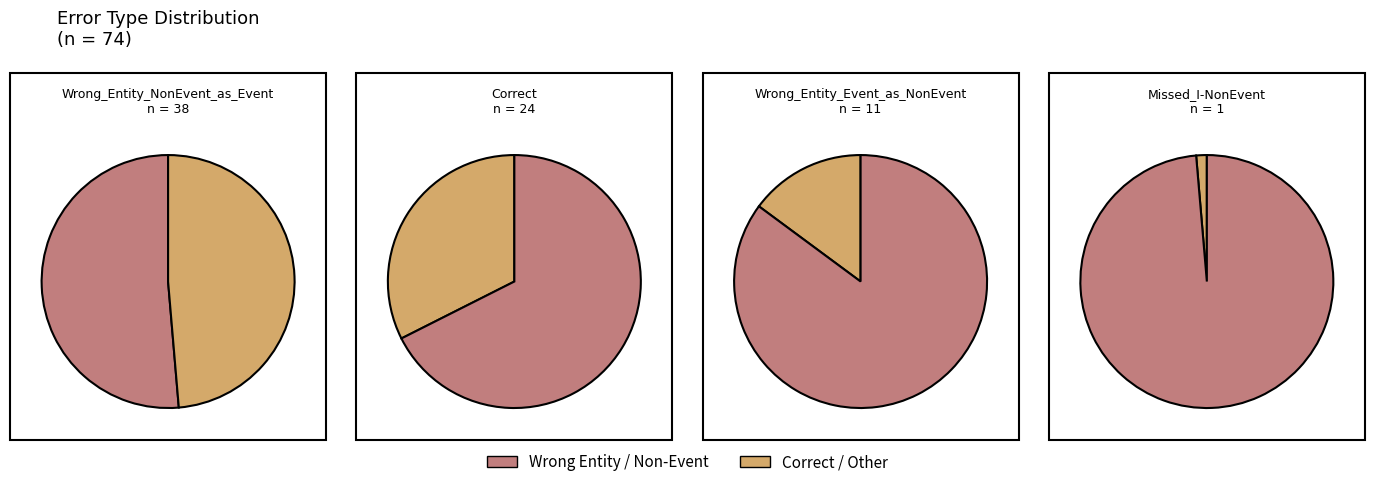

To the nearest percent, what is the average slice percentage?

25%